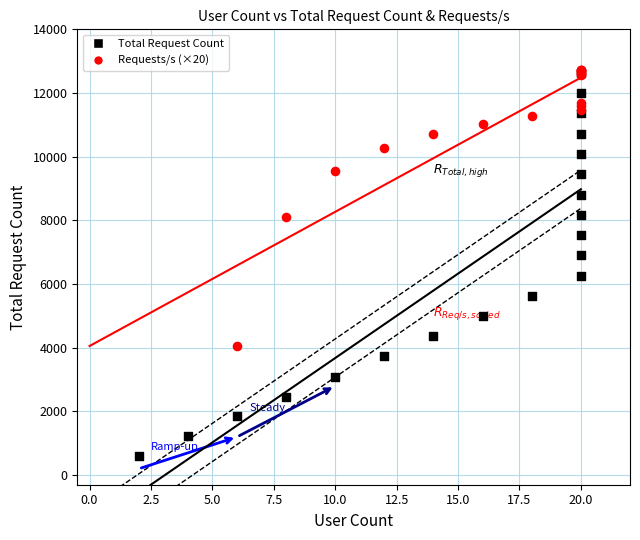

Which series contains the lowest Y value?

Total Request Count